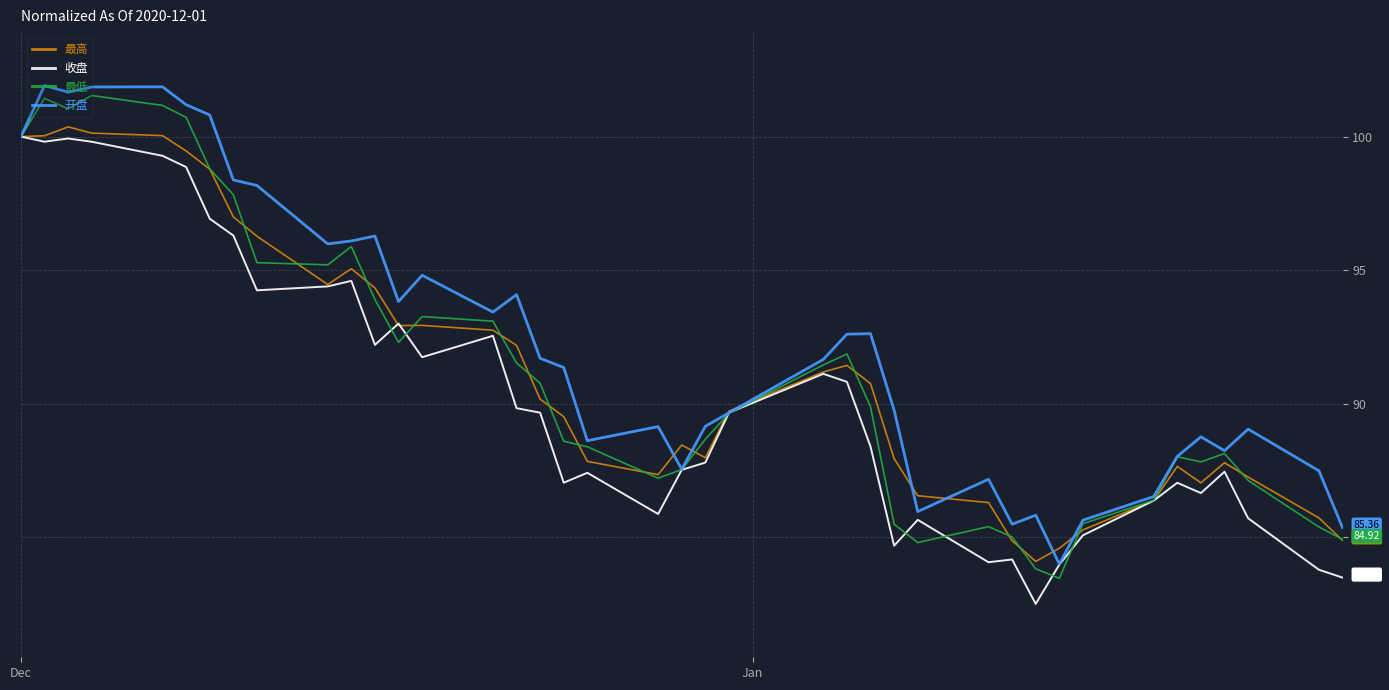

Which series has the largest total across all categories?

开盘